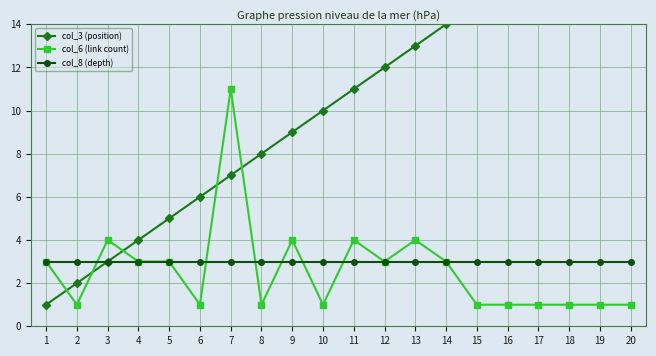

Rank the series at 2 from lowest to highest value.

col_6 (link count), col_3 (position), col_8 (depth)